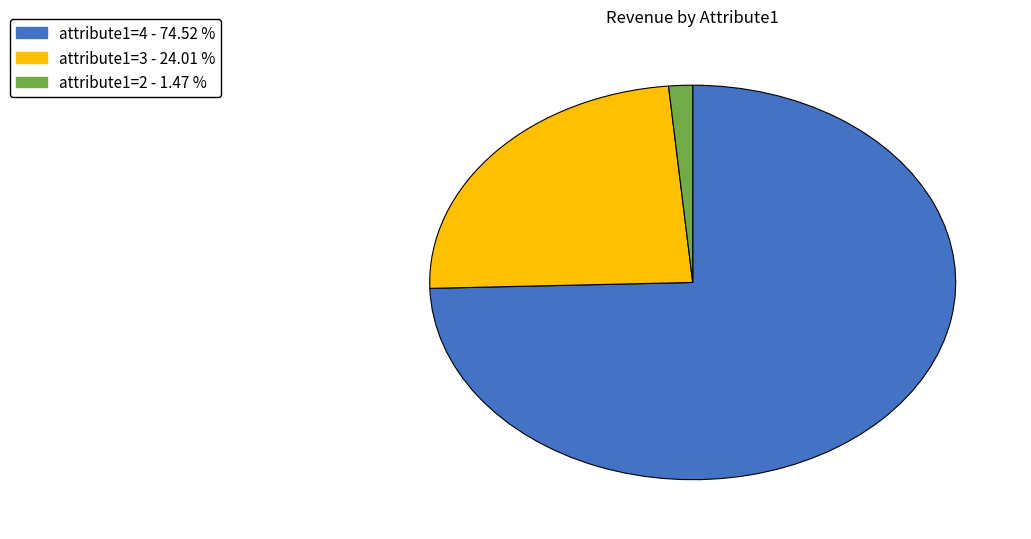

How many slices are in this pie chart?

3